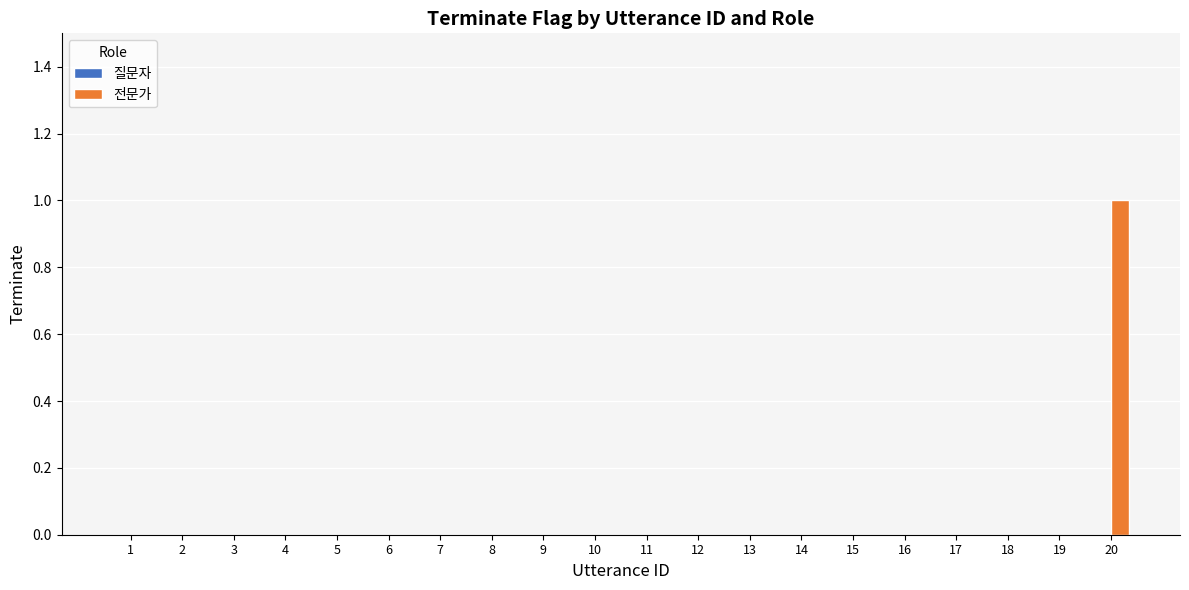

The chart shows a value of 0 at 10. True or false?

True